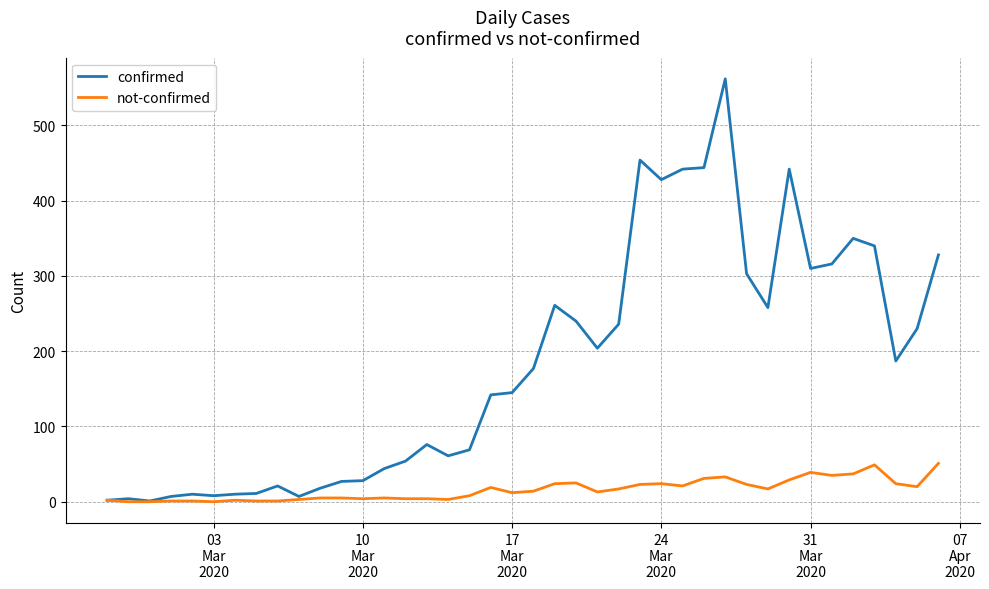

What is the highest value of the not-confirmed series?

51